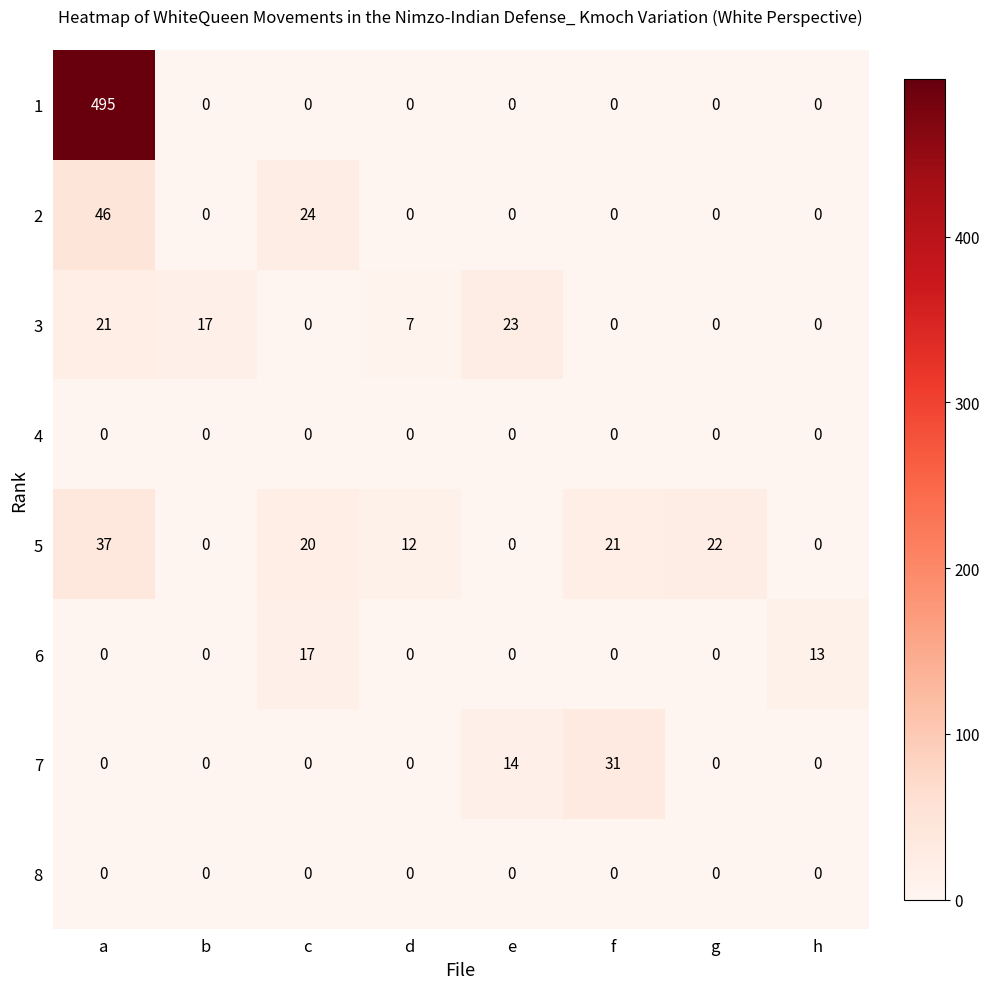

At how many categories does at least one series exceed 209?

1